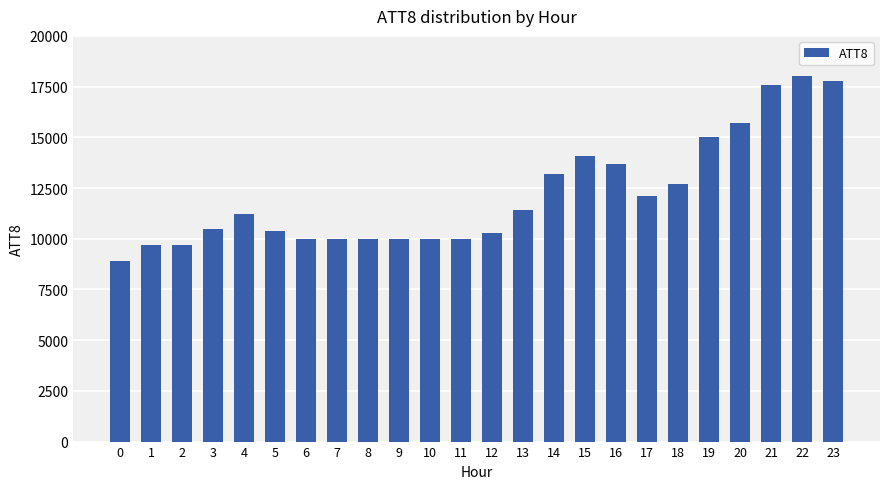

Reading right to left, extract all data points from this chart.

17800	18000	17600	15700	15000	12700	12100	13700	14100	13200	11400	10300	10000	10000	10000	10000	10000	10000	10400	11200	10500	9700	9700	8900